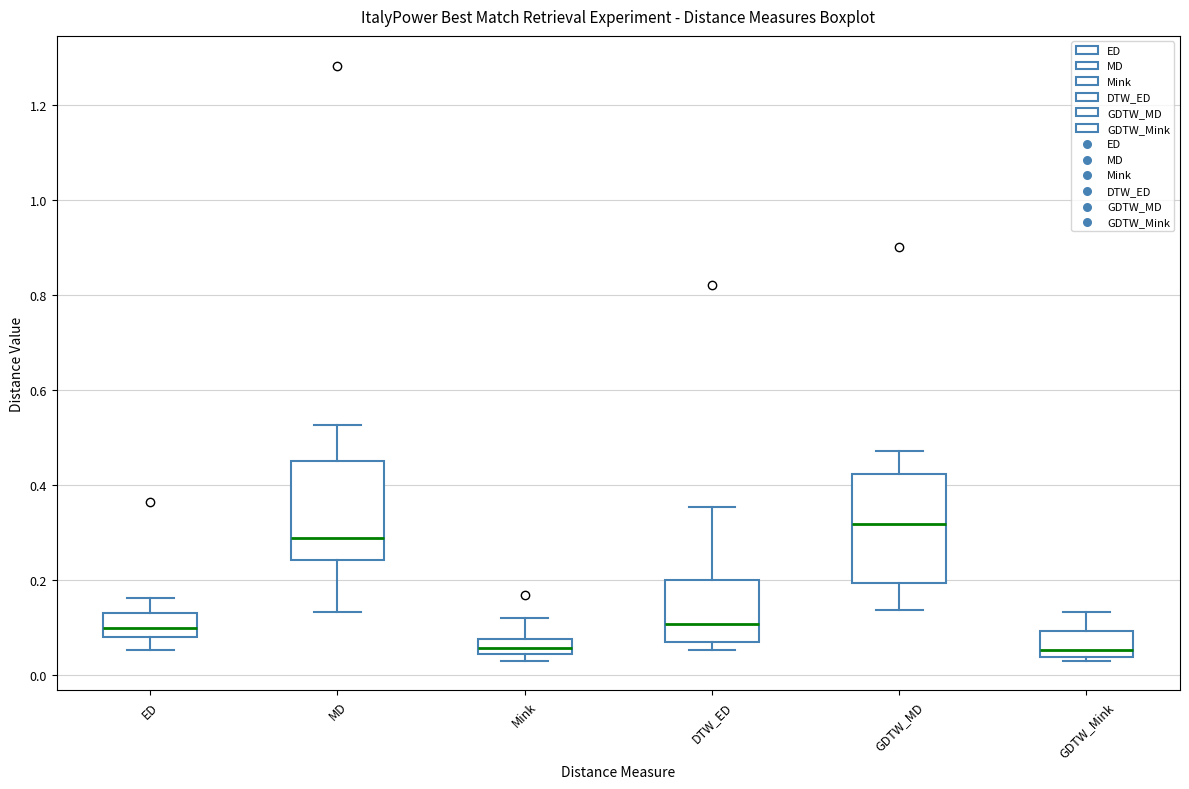

Reading left to right, transcribe this box plot: for each box, give where its median line is, the range the box spans, and where its two whiskers end, as read against the y-axis. The values are not printed on the chart, so give them approximately, as read against the axis.

ED: median 0.10, box 0.08 to 0.12, whiskers 0.06 to 0.16
MD: median 0.28, box 0.24 to 0.46, whiskers 0.14 to 0.52
Mink: median 0.06, box 0.04 to 0.08, whiskers 0.02 to 0.12
DTW_ED: median 0.10, box 0.06 to 0.20, whiskers 0.06 (just below the box's lower edge) to 0.36
GDTW_MD: median 0.32, box 0.20 to 0.42, whiskers 0.14 to 0.48
GDTW_Mink: median 0.06, box 0.04 to 0.10, whiskers 0.02 to 0.14